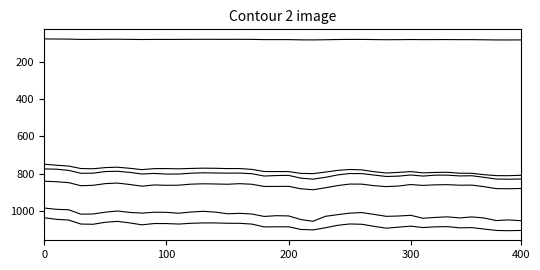

Does the chart display data point markers on the line(s)?

No